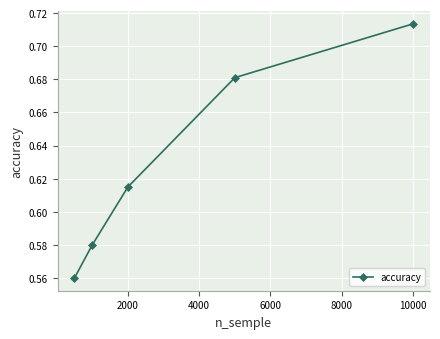

Count the values in the range 0 to 1.

5